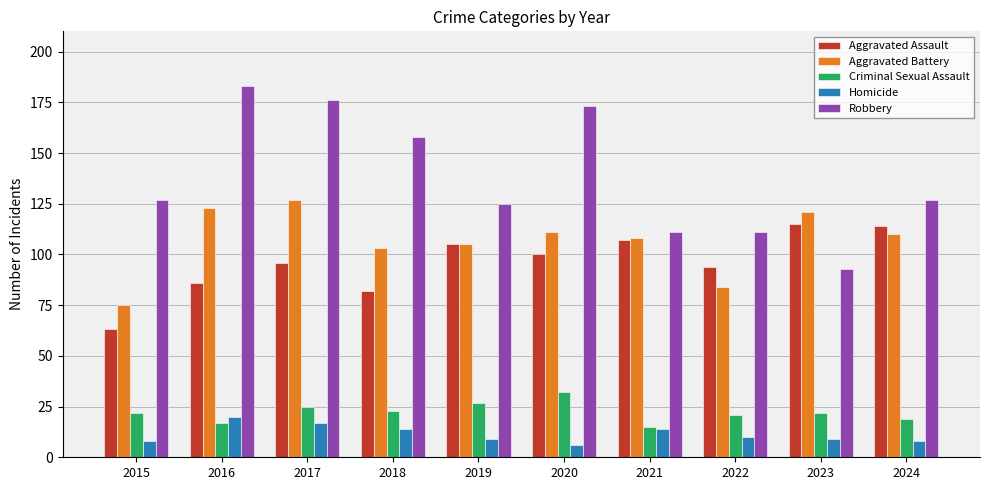

Which series has the largest range (max minus min)?

Robbery